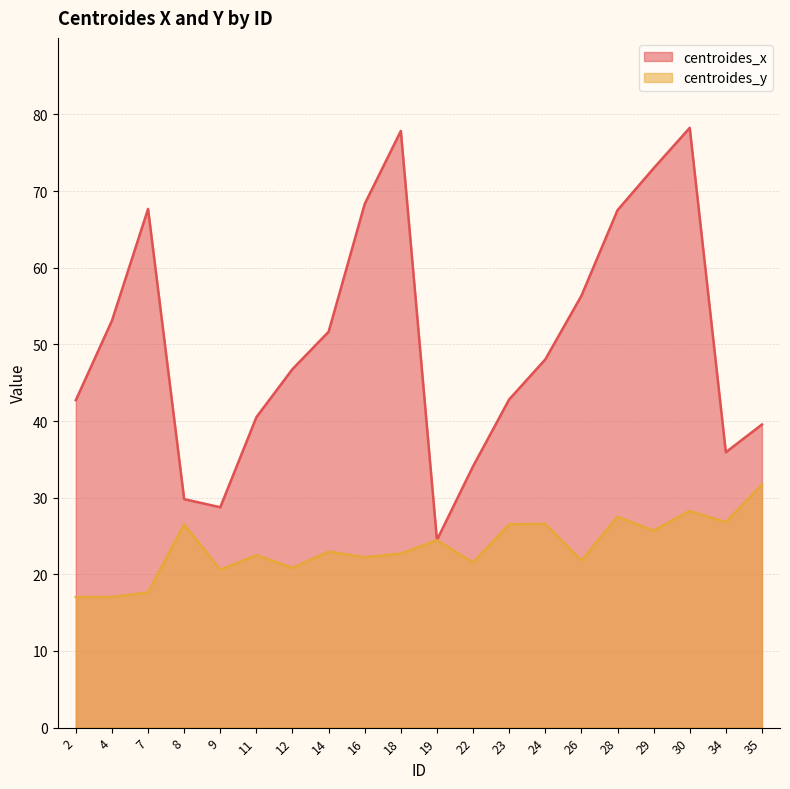

At which category does the chart reach its minimum across all series?

2